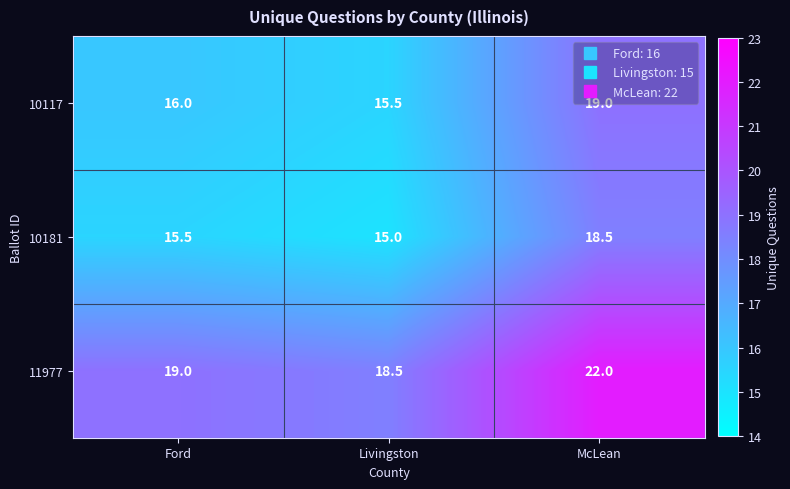

Where is 11977 nearest to the value 20?

Ford